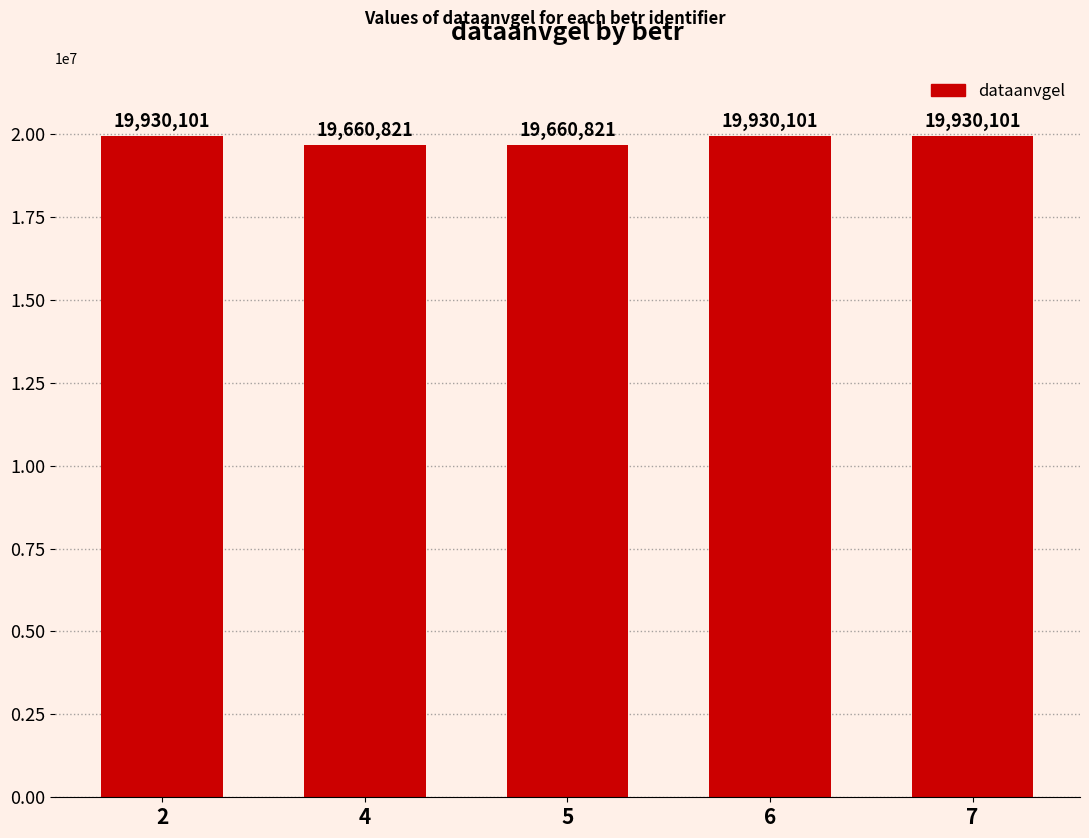

Between 5 and 6, which is larger?

6